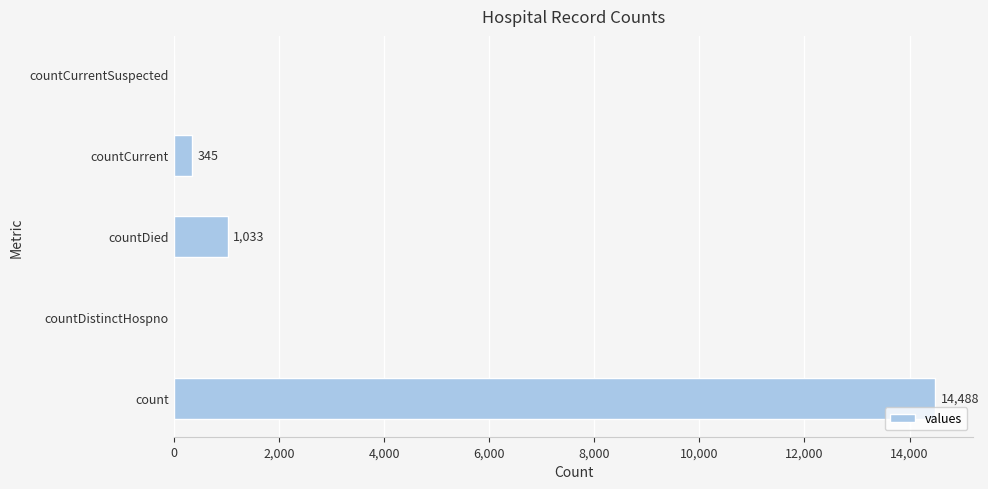

What is the sum of the values at countCurrent and count?

14833